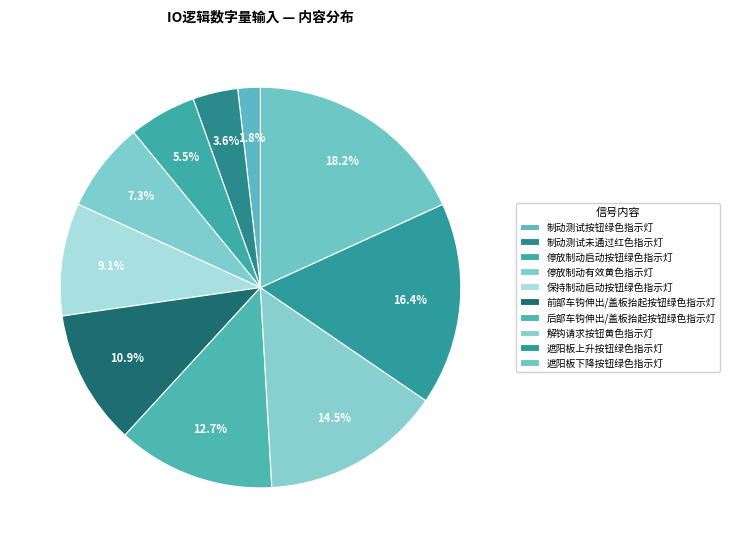

How many slices are in this pie chart?

10